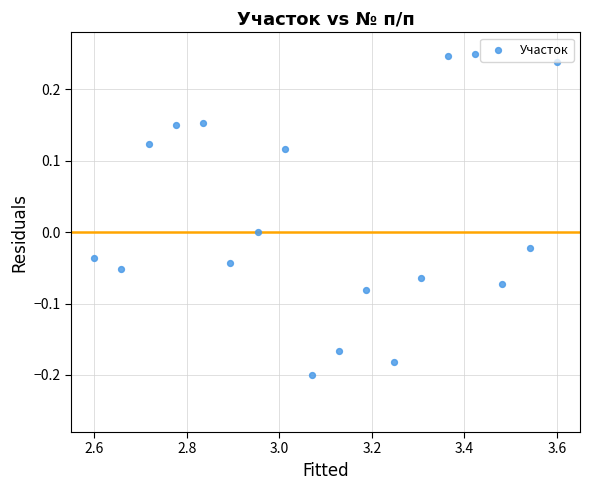

What is the range of X values (max minus min)?

1.0